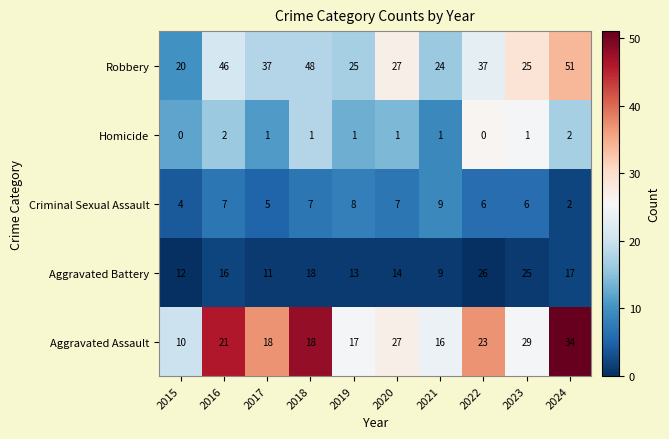

List the series in order of their overall mean, lowest first.

Homicide, Criminal Sexual Assault, Aggravated Battery, Aggravated Assault, Robbery